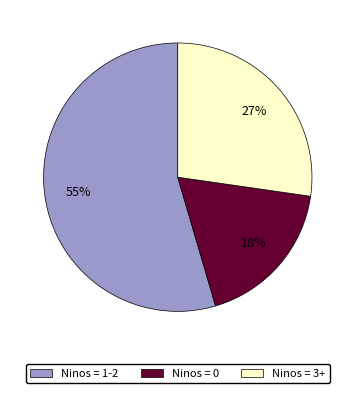

Is there a majority slice in this chart?

Yes